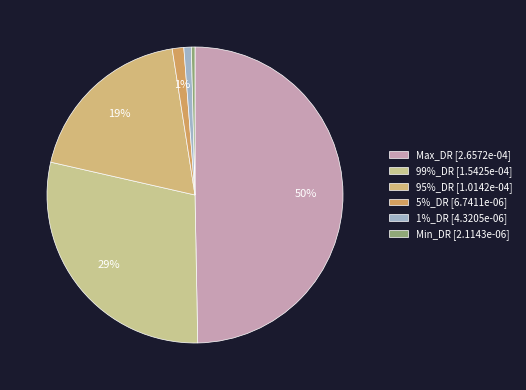

Which slice is the largest?

Max_DR